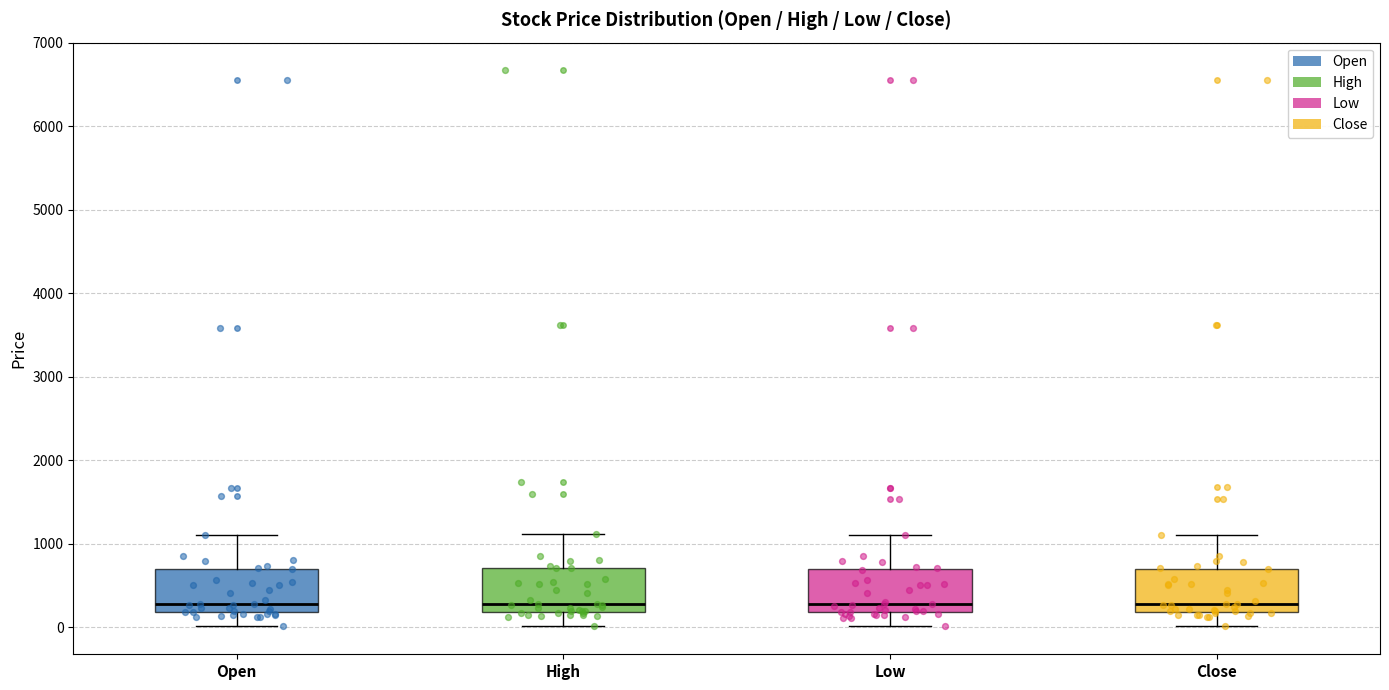

Reading left to right, transcribe this box plot: for each box, give where its median line is, the range the box spans, and where its two whiskers end, as read against the y-axis. The values are not printed on the chart, so give them approximately, as read against the axis.

Open: median 300, box 200 to 700, whiskers 0 to 1100
High: median 300, box 200 to 700, whiskers 0 to 1100
Low: median 300, box 200 to 700, whiskers 0 to 1100
Close: median 300, box 200 to 700, whiskers 0 to 1100